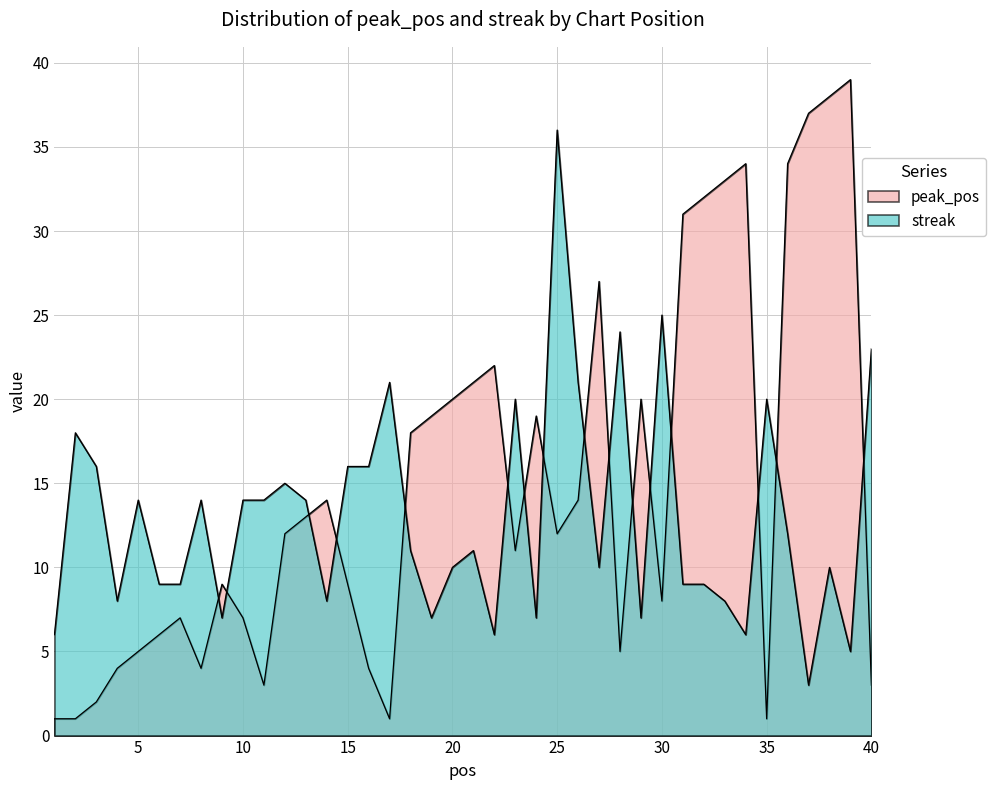

How many lines are shown in the chart?

2